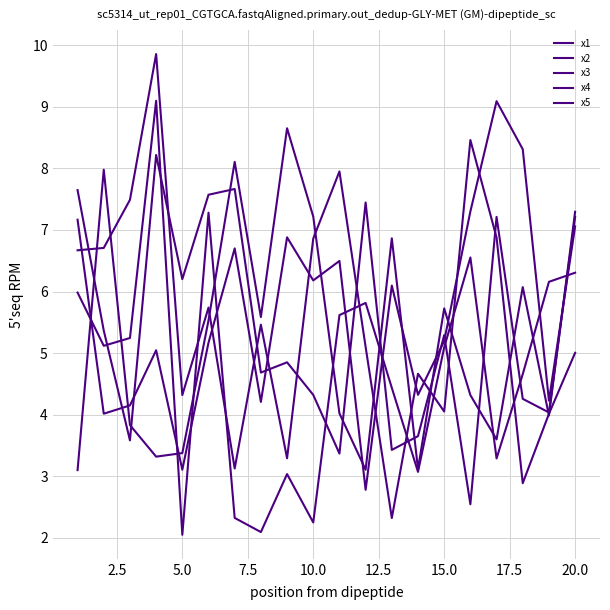

Does the chart display data point markers on the line(s)?

No